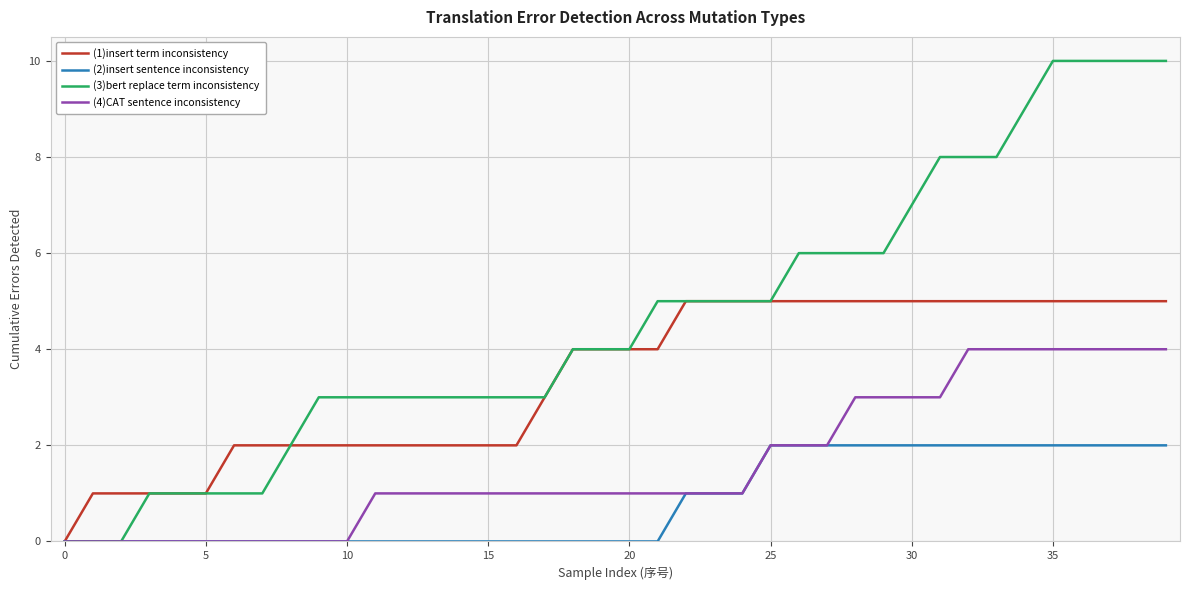

Which series has the widest spread of values?

(3)bert replace term inconsistency